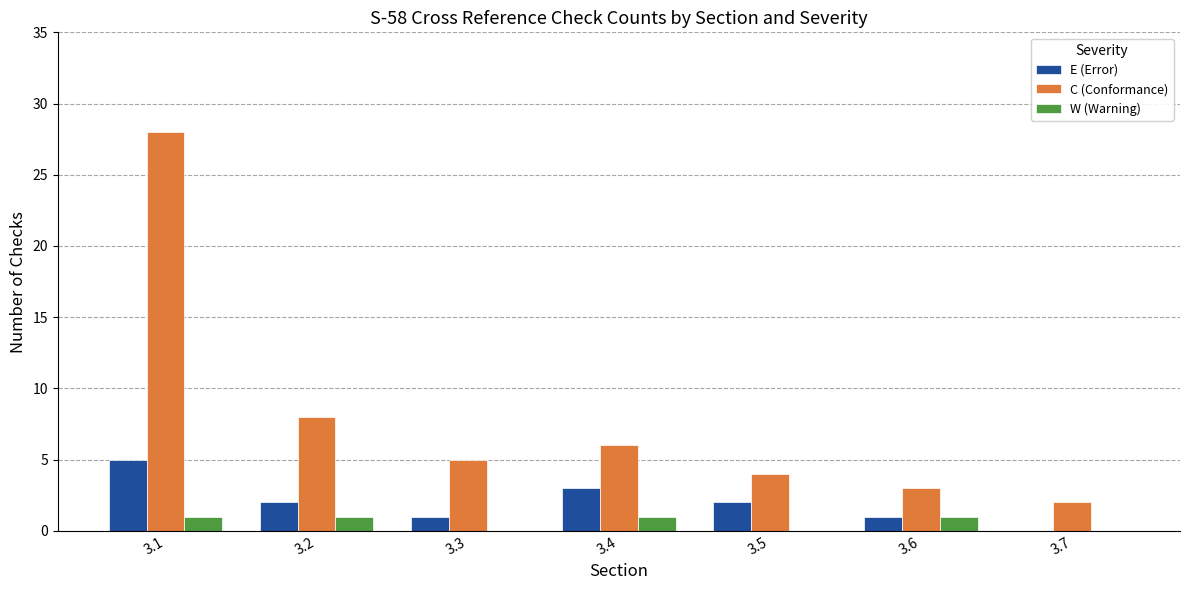

The value of E (Error) at 3.7 is 0. True or false?

True